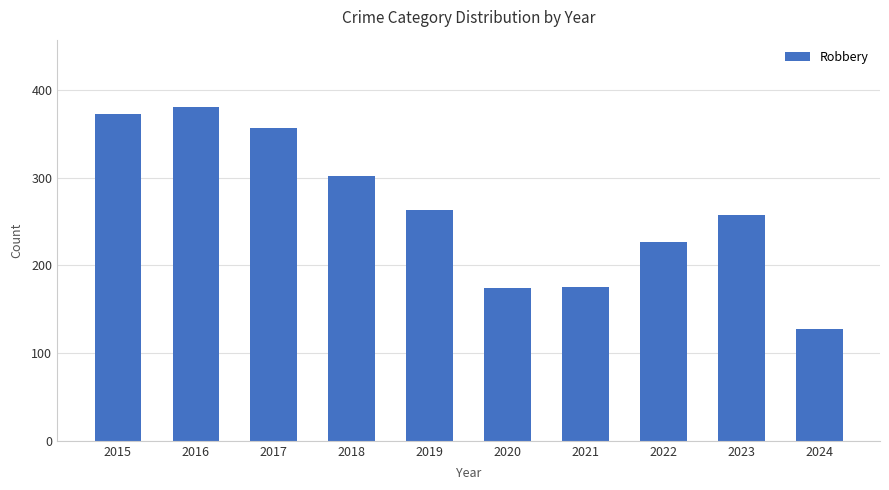

Where is the data nearest to the value 254?

2023